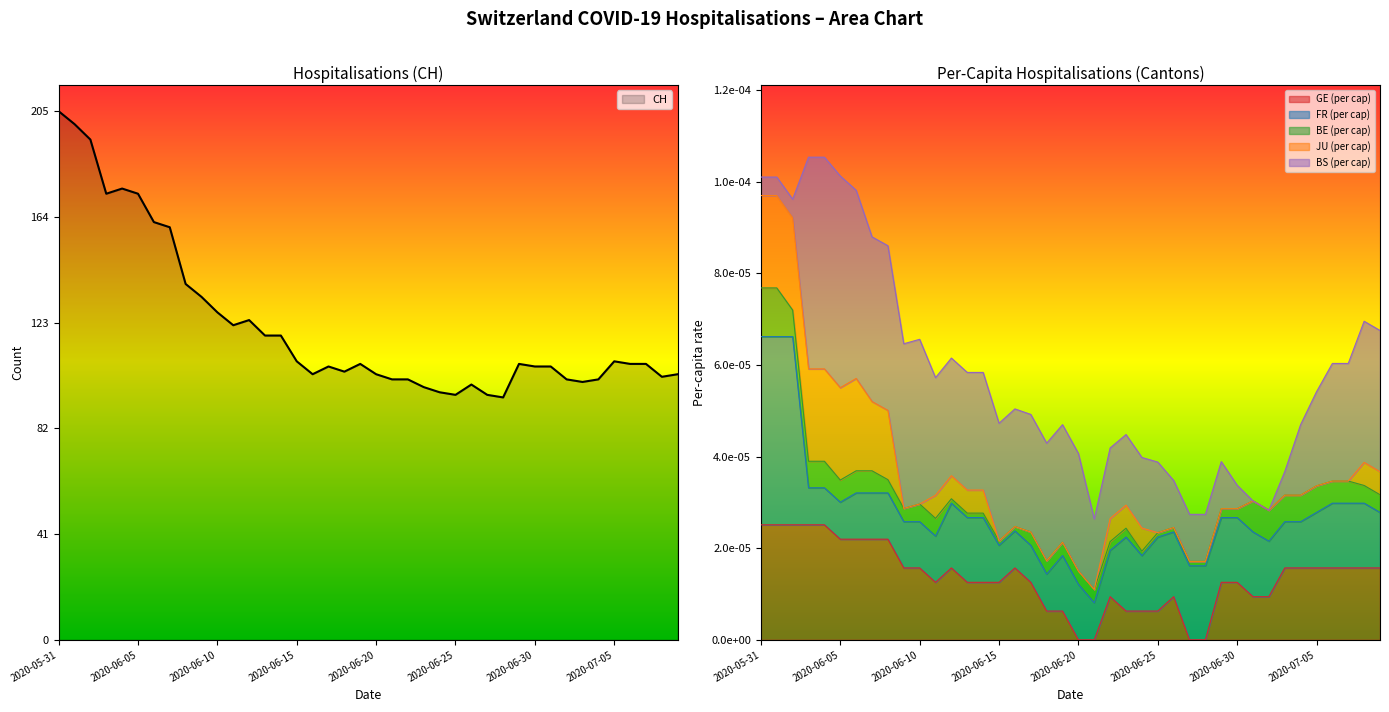

List the labels in order of FR_pc value, largest first.

2020-05-31, 2020-06-01, 2020-06-02, 2020-06-23, 2020-06-25, 2020-06-27, 2020-06-28, 2020-06-12, 2020-06-13, 2020-06-14, 2020-06-29, 2020-06-30, 2020-07-01, 2020-06-26, 2020-07-06, 2020-07-07, 2020-07-08, 2020-06-19, 2020-06-20, 2020-06-24, 2020-07-02, 2020-07-05, 2020-07-09, 2020-06-06, 2020-06-07, 2020-06-08, 2020-06-09, 2020-06-10, 2020-06-11, 2020-06-22, 2020-07-03, 2020-07-04, 2020-06-03, 2020-06-04, 2020-06-05, 2020-06-15, 2020-06-16, 2020-06-17, 2020-06-18, 2020-06-21